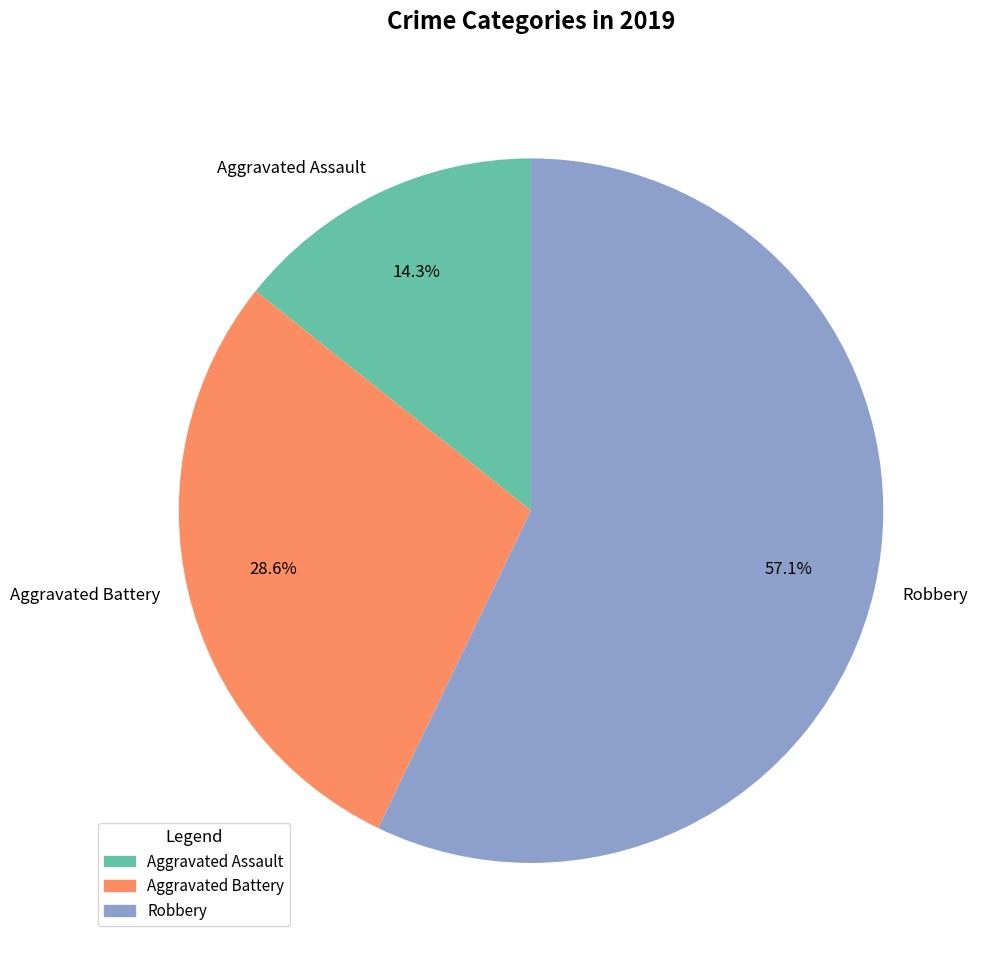

To the nearest percent, what is the combined percentage of Aggravated Assault and Aggravated Battery?

43%